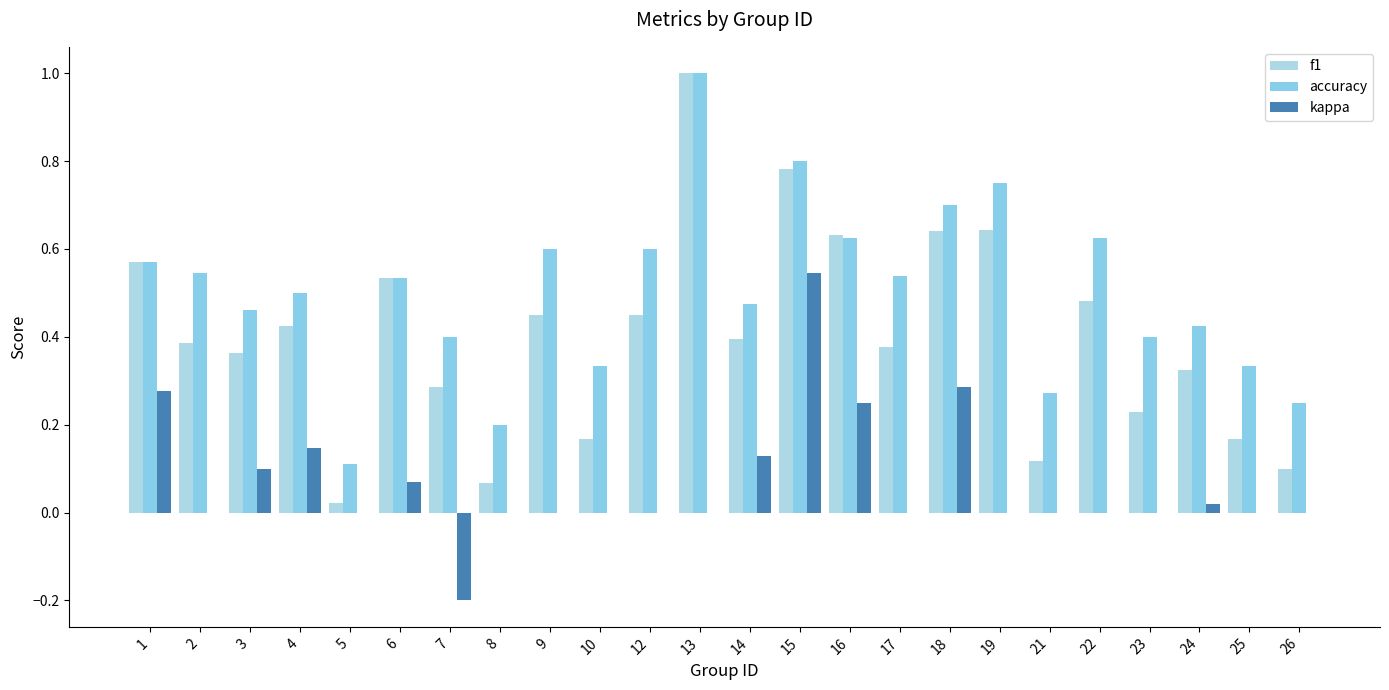

Reading left to right, what are all the values shown in this chart?

f1: 0.6	0.4	0.4	0.4	0.0	0.5	0.3	0.1	0.5	0.2	0.5	1.0	0.4	0.8	0.6	0.4	0.6	0.6	0.1	0.5	0.2	0.3	0.2	0.1
accuracy: 0.6	0.5	0.5	0.5	0.1	0.5	0.4	0.2	0.6	0.3	0.6	1.0	0.5	0.8	0.6	0.5	0.7	0.8	0.3	0.6	0.4	0.4	0.3	0.2
kappa: 0.3	0.0	0.1	0.1	0.0	0.1	-0.2	0.0	0.0	0.0	0.0	0.0	0.1	0.5	0.2	0.0	0.3	0.0	0.0	0.0	0.0	0.0	0.0	0.0